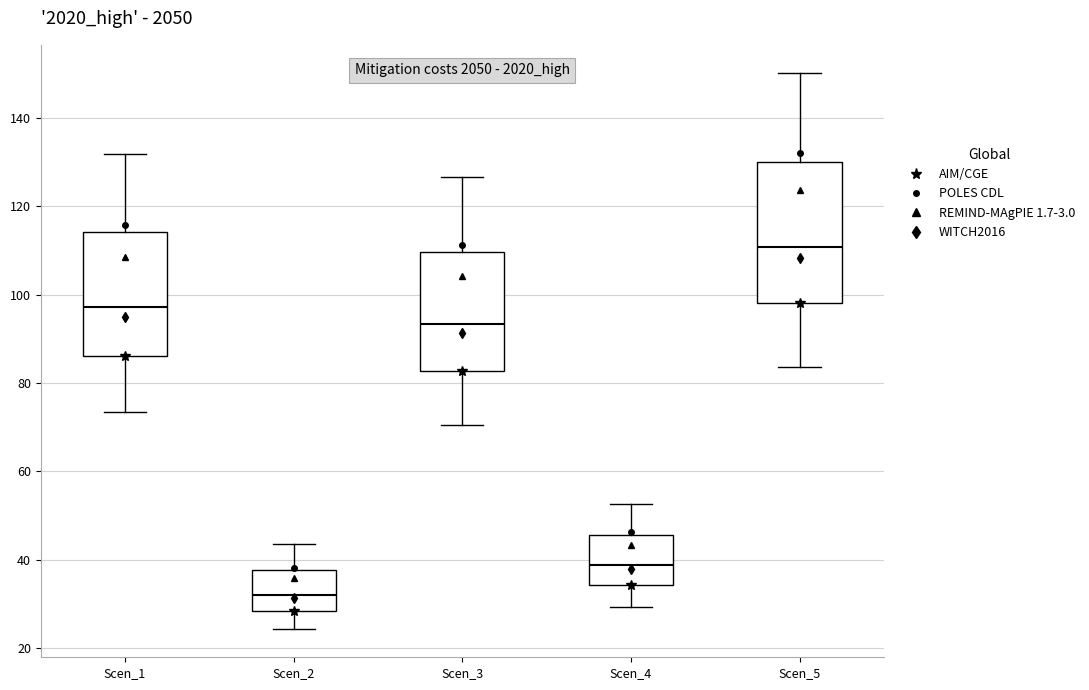

Where does the median line of the box for Scen_5 sit on the y-axis? The values are not printed on the chart, so give them approximately, as read against the axis.

110